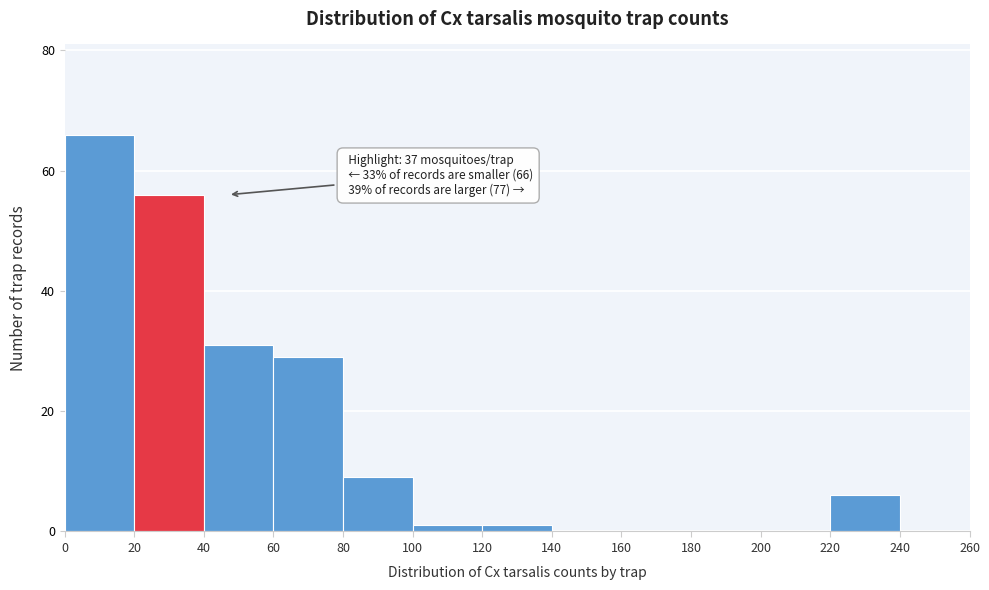

Over which range of the x-axis is the bar tallest?

0 to 20